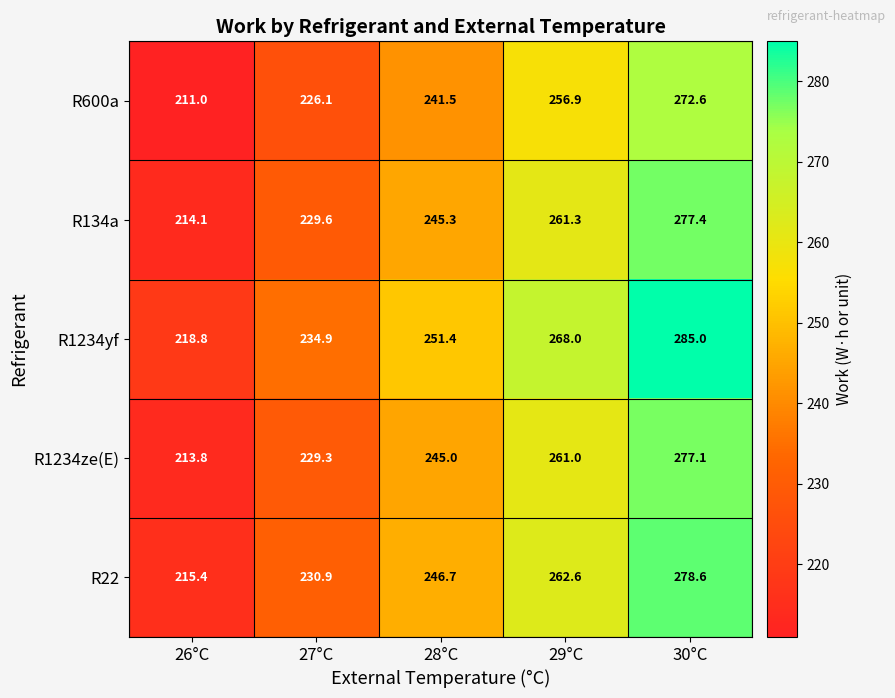

Which category has the lowest value in the R1234ze(E) series?

26°C